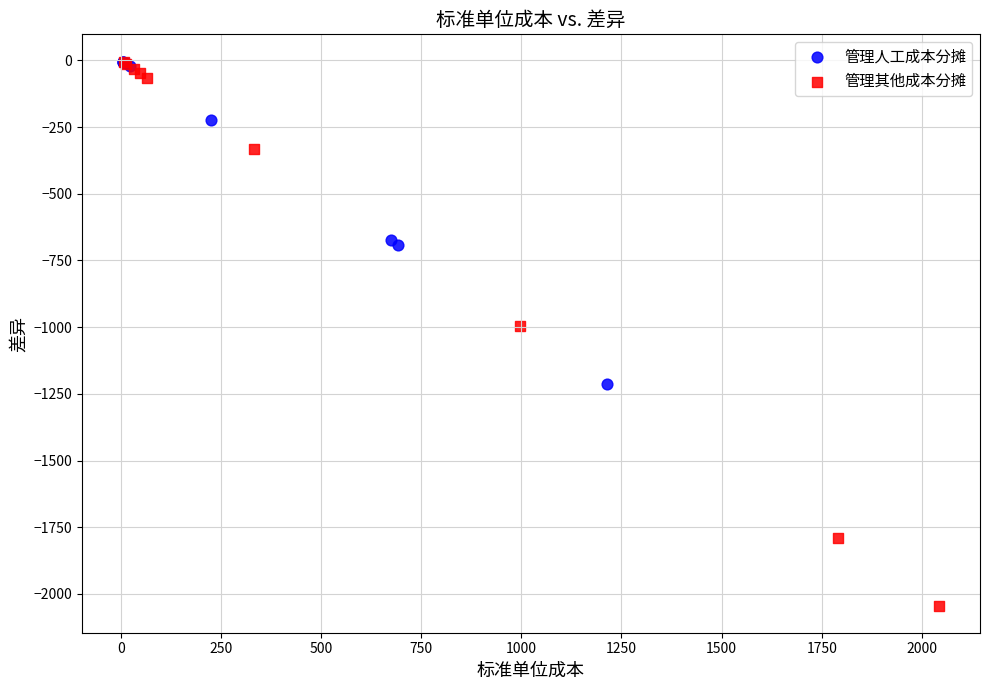

Which series reaches the minimum Y coordinate?

管理其他成本分摊